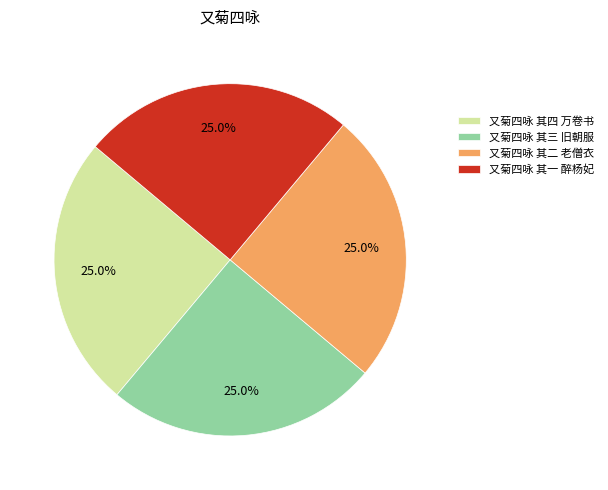

To the nearest percent, what is the combined percentage of 又菊四咏 其一 醉杨妃 and 又菊四咏 其三 旧朝服?

50%